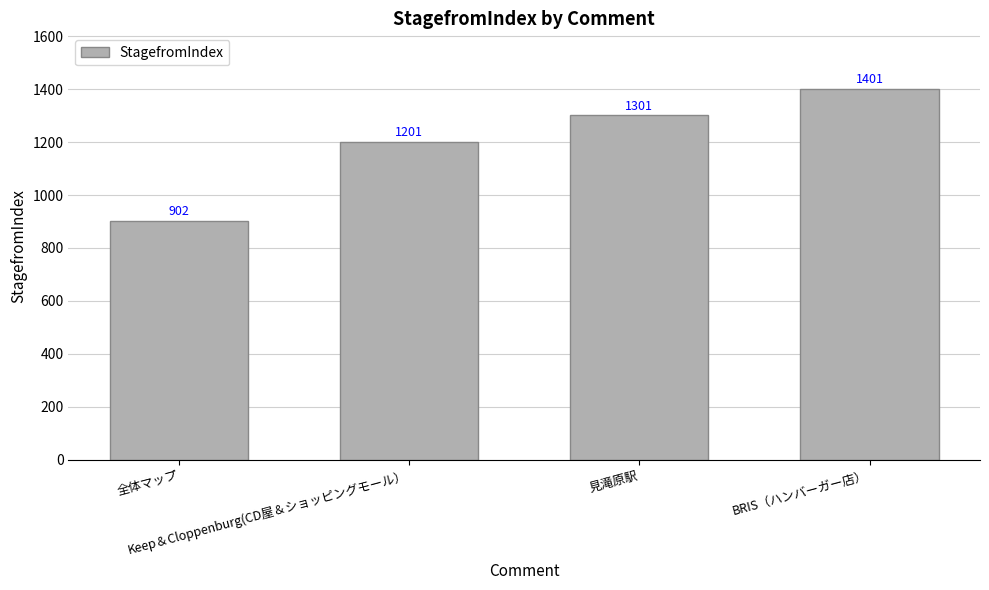

Which has a higher value, BRIS（ハンバーガー店） or 全体マップ?

BRIS（ハンバーガー店）